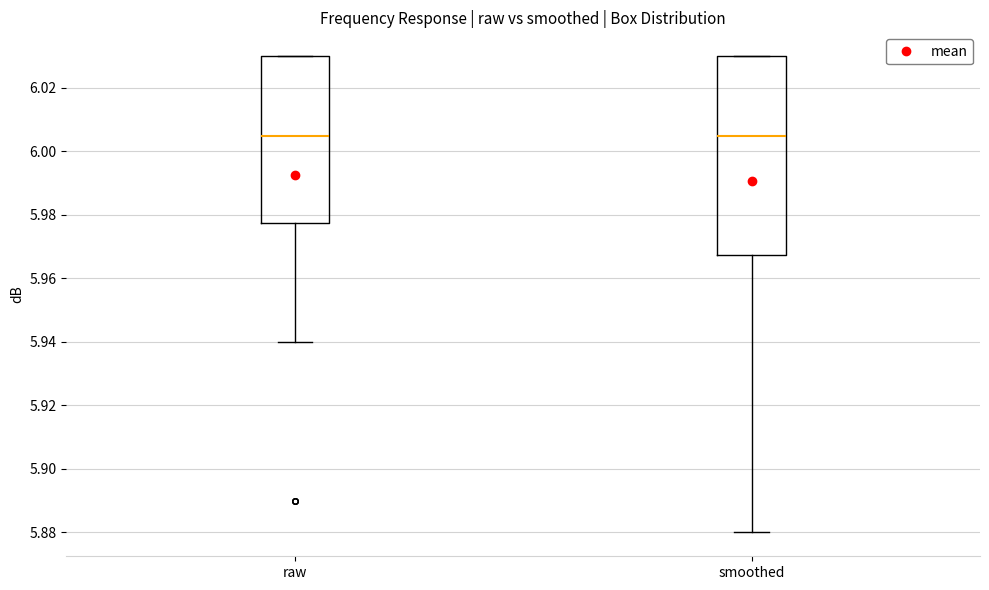

Comparing the boxes themselves (not the whiskers), which one is the tallest?

smoothed